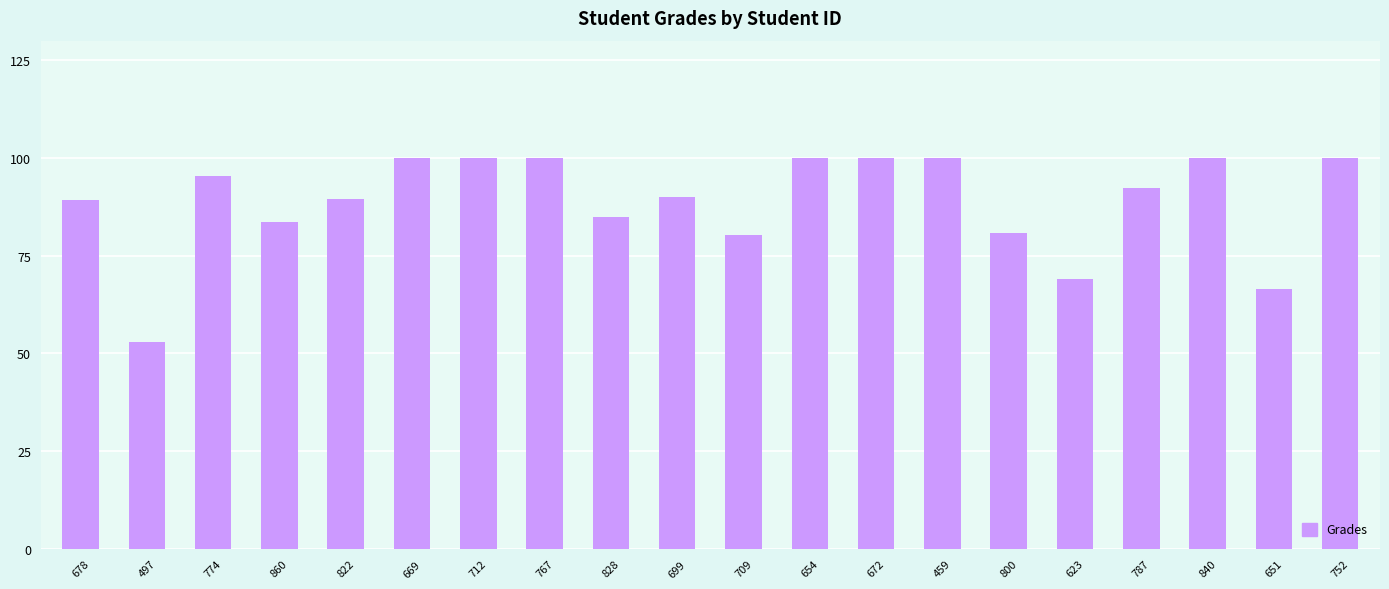

What is the smallest value displayed?

52.8